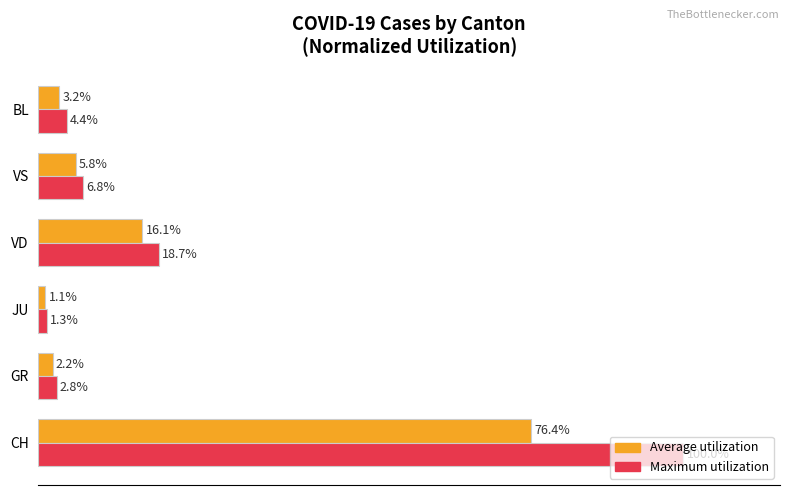

Where is Average utilization nearest to the value 38?

VD